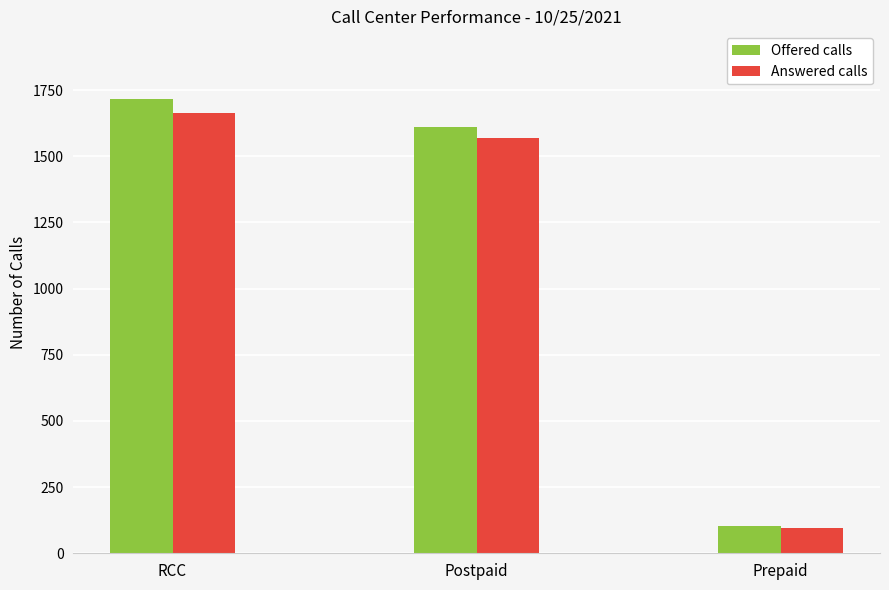

What is the difference between the highest and lowest values at Prepaid?

8